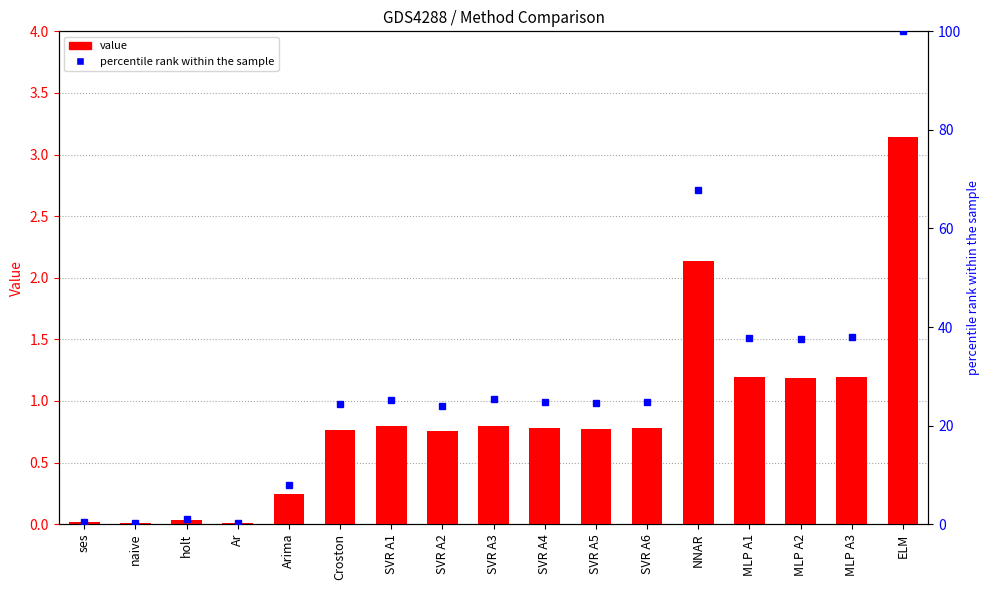

Which series has the widest spread of values?

percentile rank within the sample